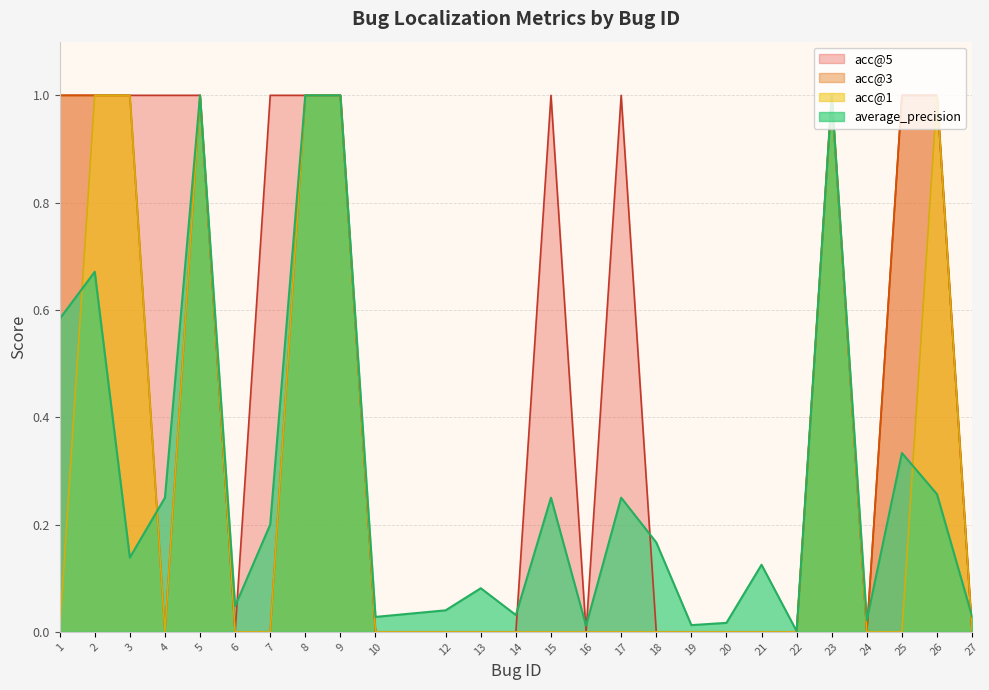

Between 14 and 21, which is larger?

21